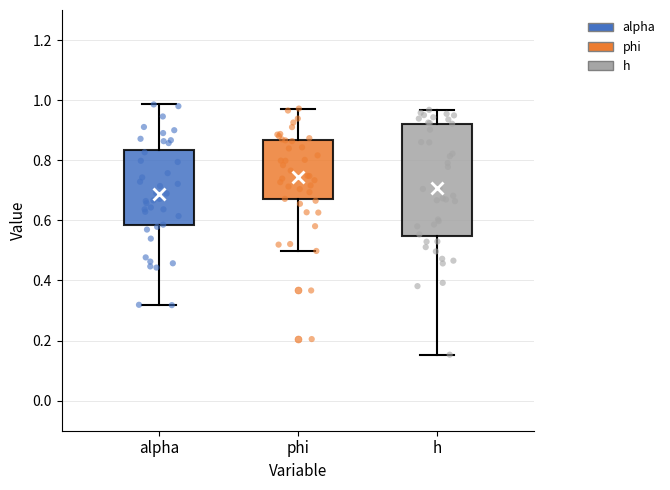

Reading left to right, transcribe this box plot: for each box, give where its median line is, the range the box spans, and where its two whiskers end, as read against the y-axis. The values are not printed on the chart, so give them approximately, as read against the axis.

alpha: median 0.68, box 0.58 to 0.84, whiskers 0.32 to 0.98
phi: median 0.76, box 0.68 to 0.86, whiskers 0.50 to 0.98
h: median 0.70, box 0.54 to 0.92, whiskers 0.16 to 0.96